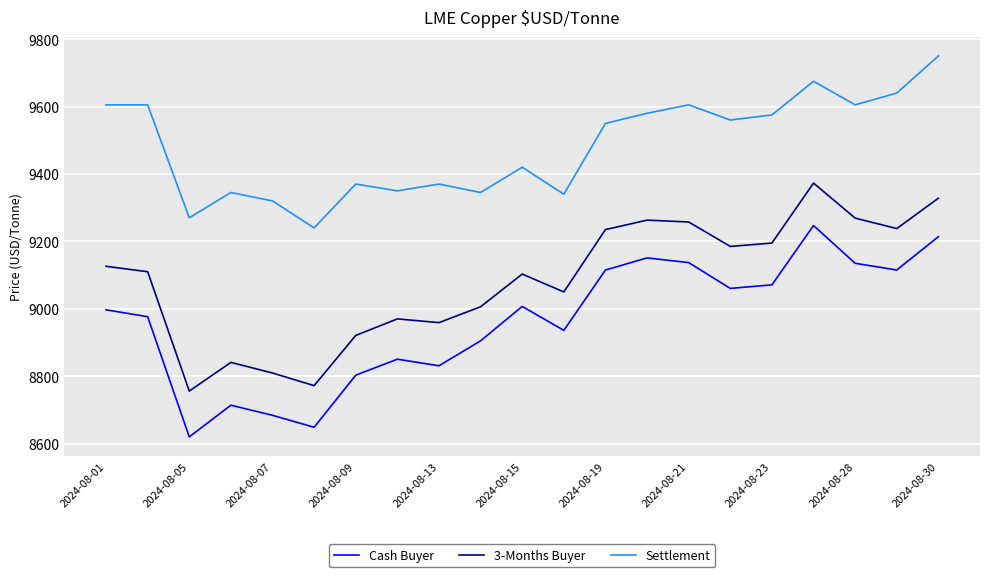

Which series has the largest total across all categories?

Settlement